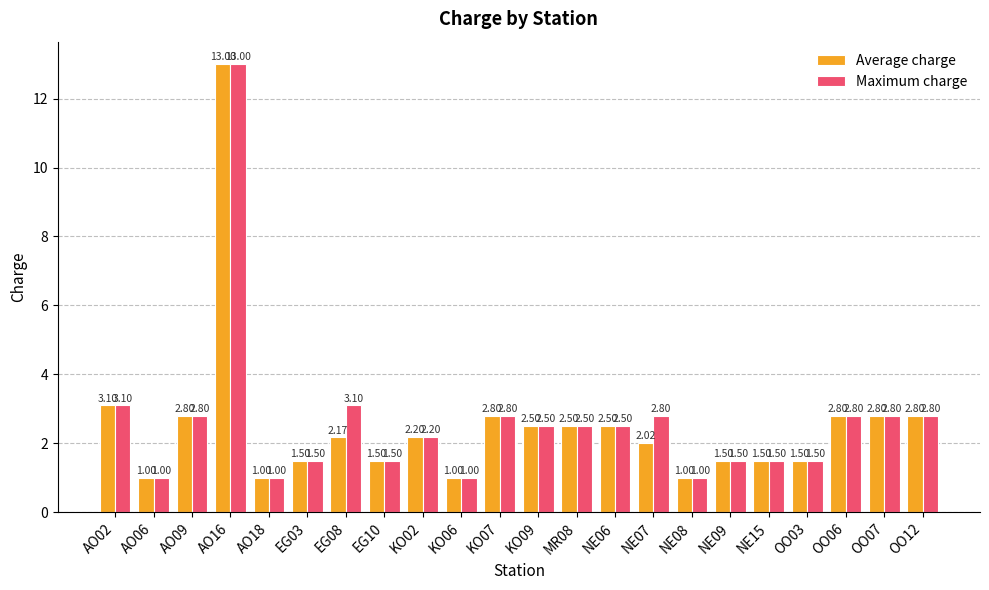

At which category is the sum across all series the highest?

AO16